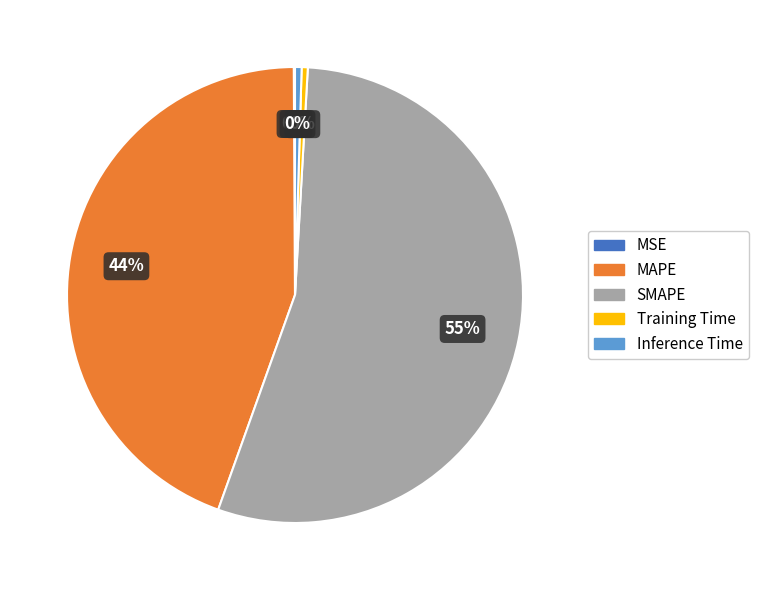

Which category has the biggest portion of the pie?

SMAPE